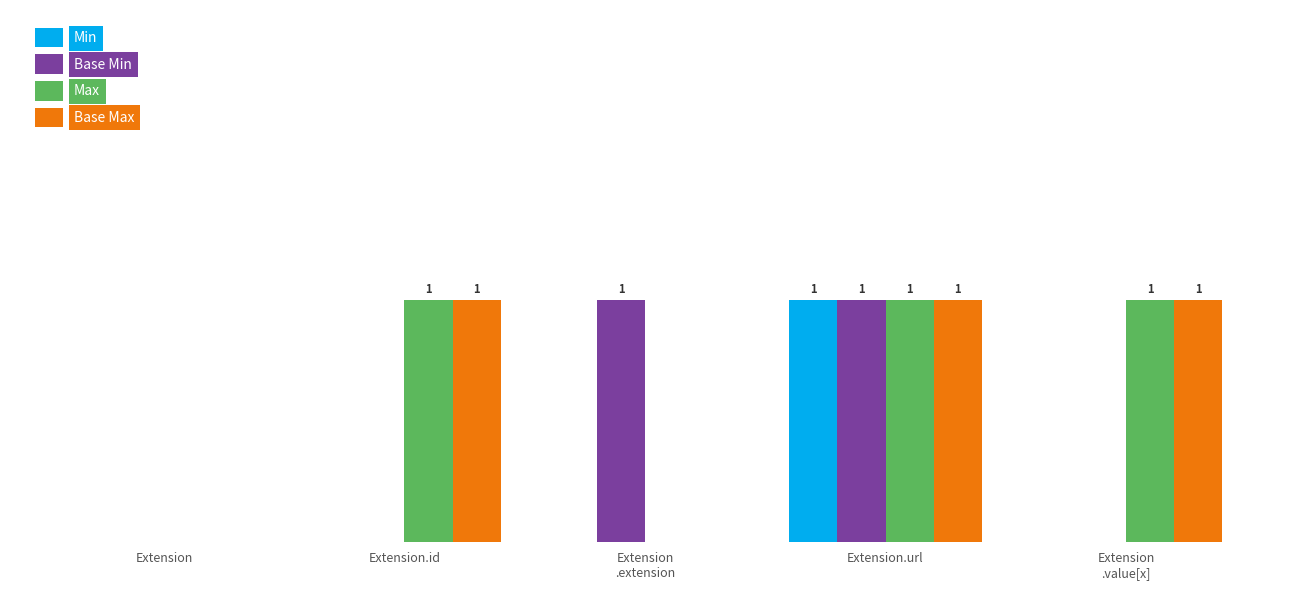

What is the value of the Max bar at the 5th from the left?

1